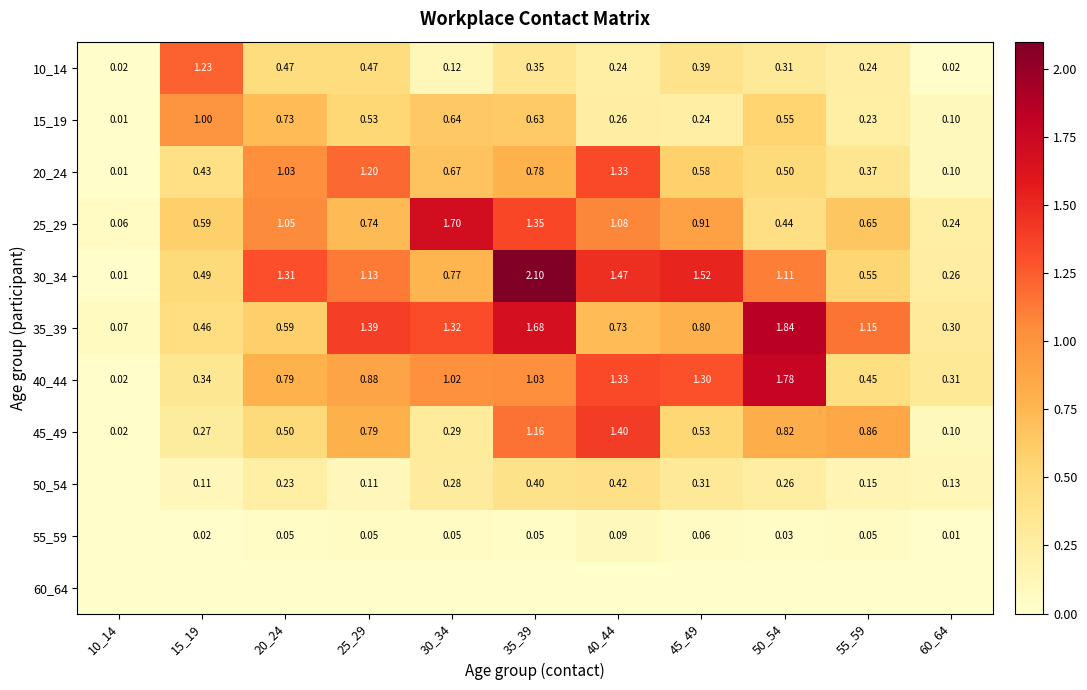

The value of 20_24 at 50_54 is 0.5. True or false?

True